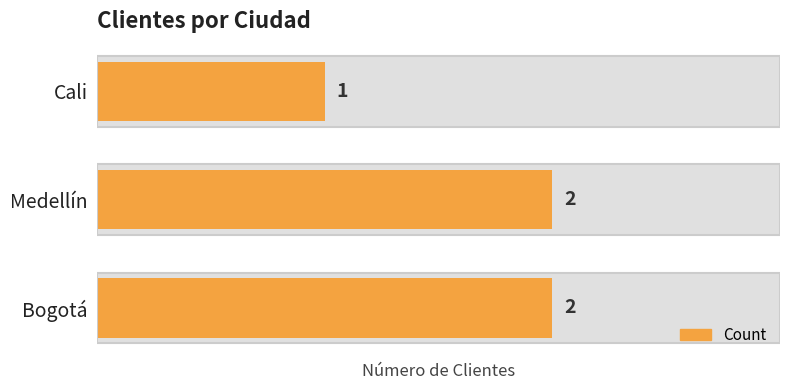

The chart shows a value of 1 at 2. True or false?

True